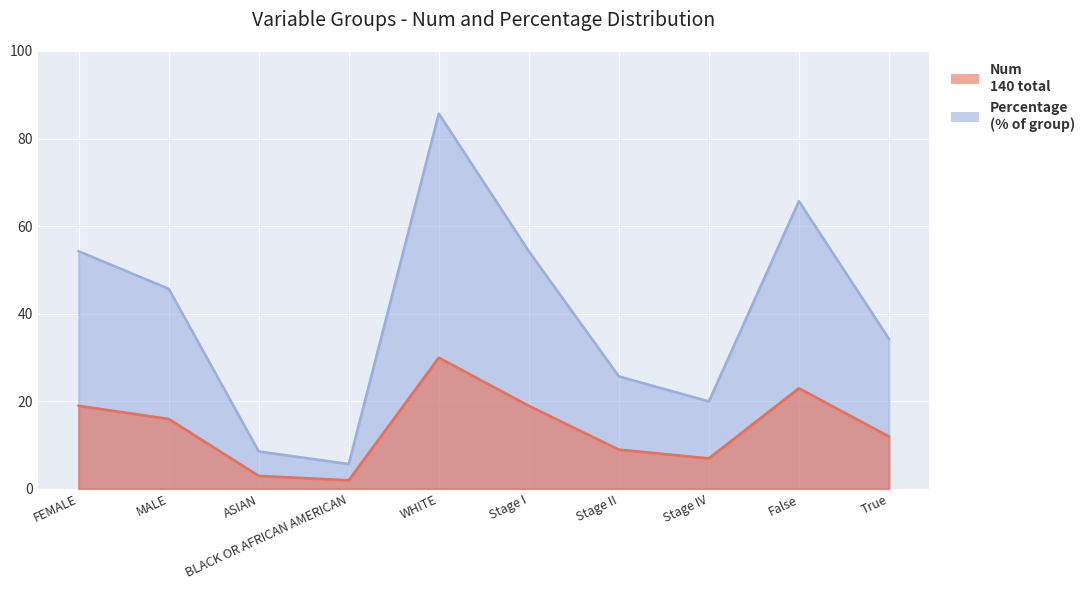

At which label does Num reach its peak?

WHITE